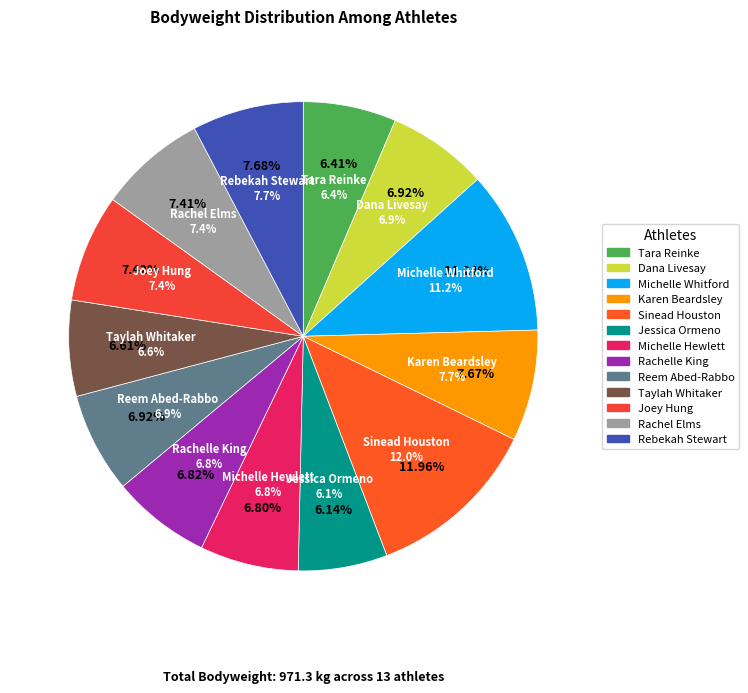

Is Rachel Elms the majority of the pie?

No